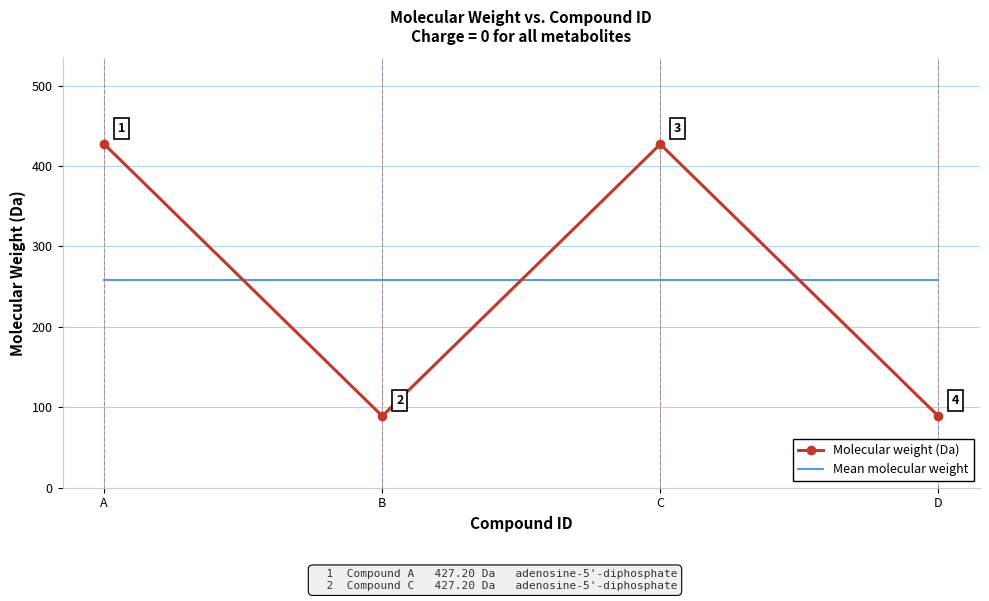

Which series has the largest range (max minus min)?

Molecular weight (Da)